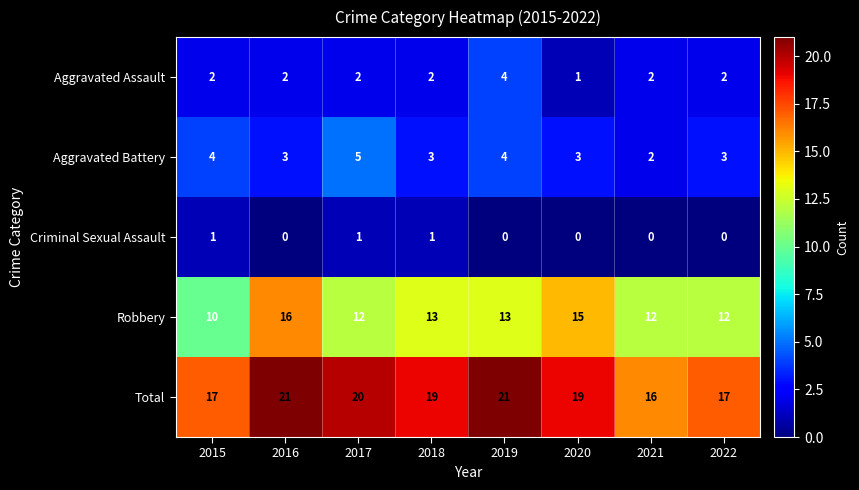

Which series has the widest spread of values?

Robbery